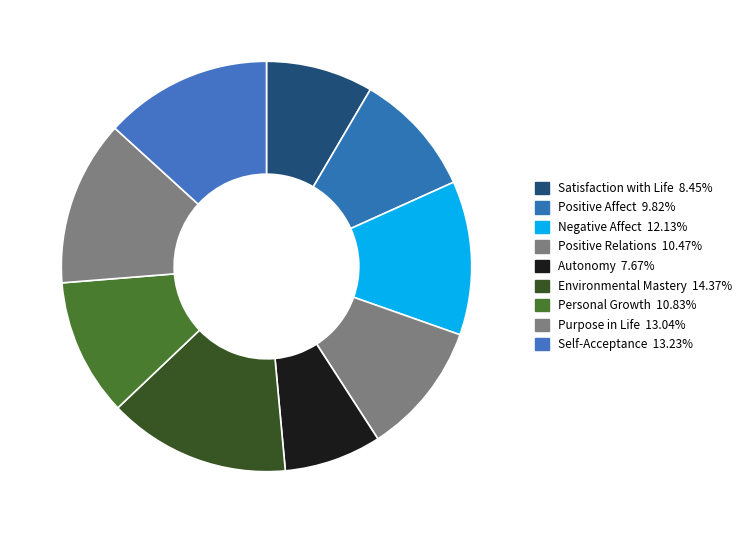

To the nearest percent, what portion does Personal Growth represent?

11%